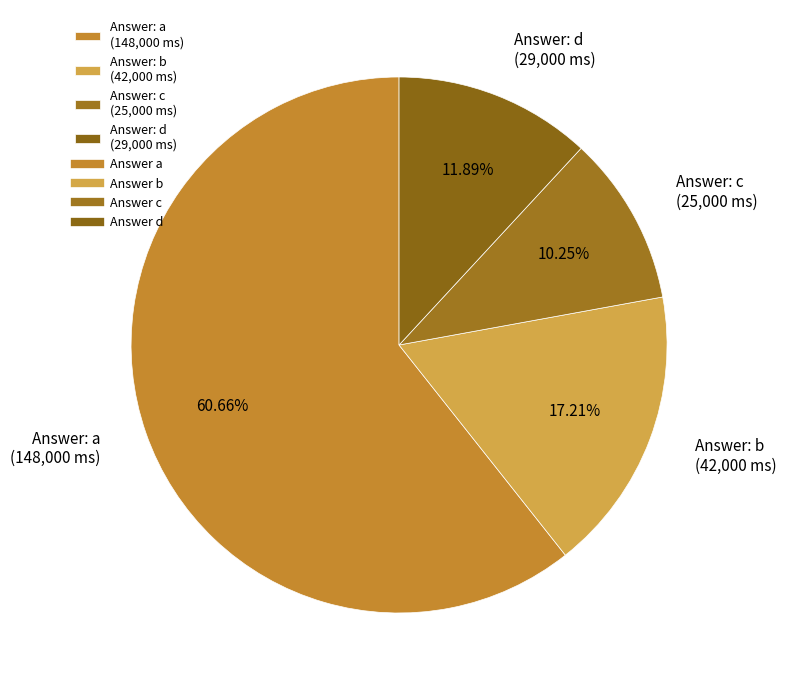

What is the majority slice?

Answer: a (148,000 ms)